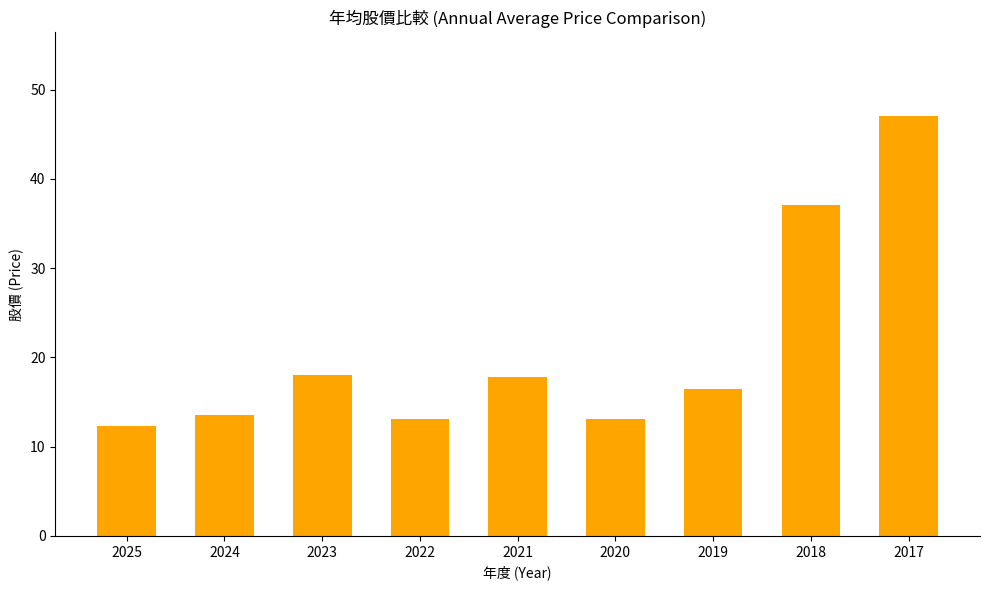

Which has a higher value, 2025 or 2017?

2017